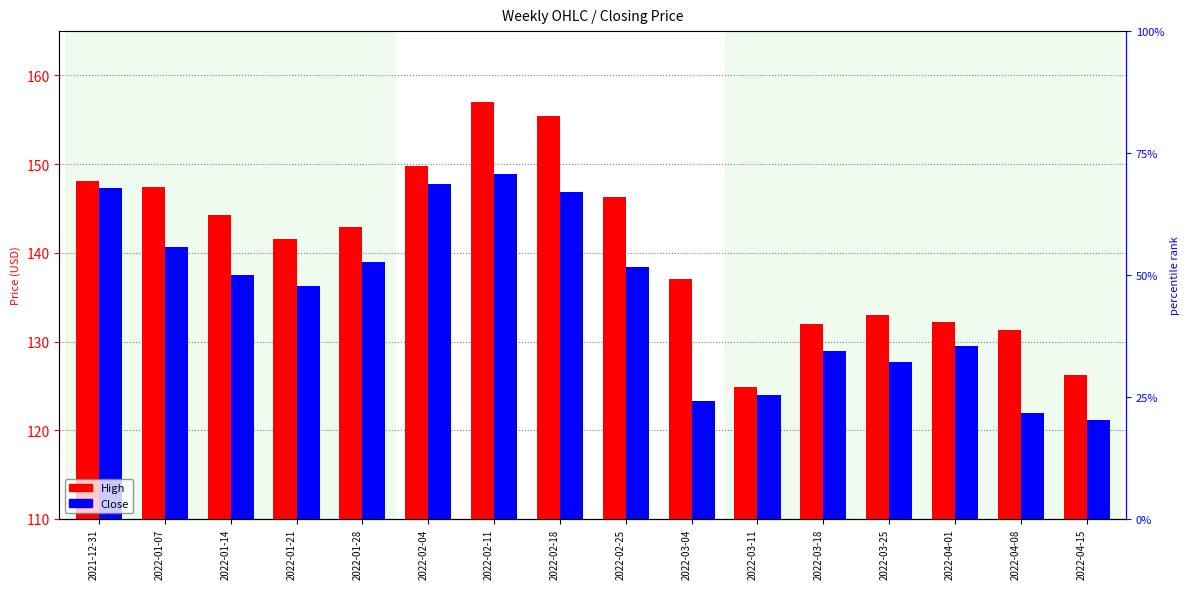

Which has a higher value, 2022-01-07 or 2022-01-14?

2022-01-07